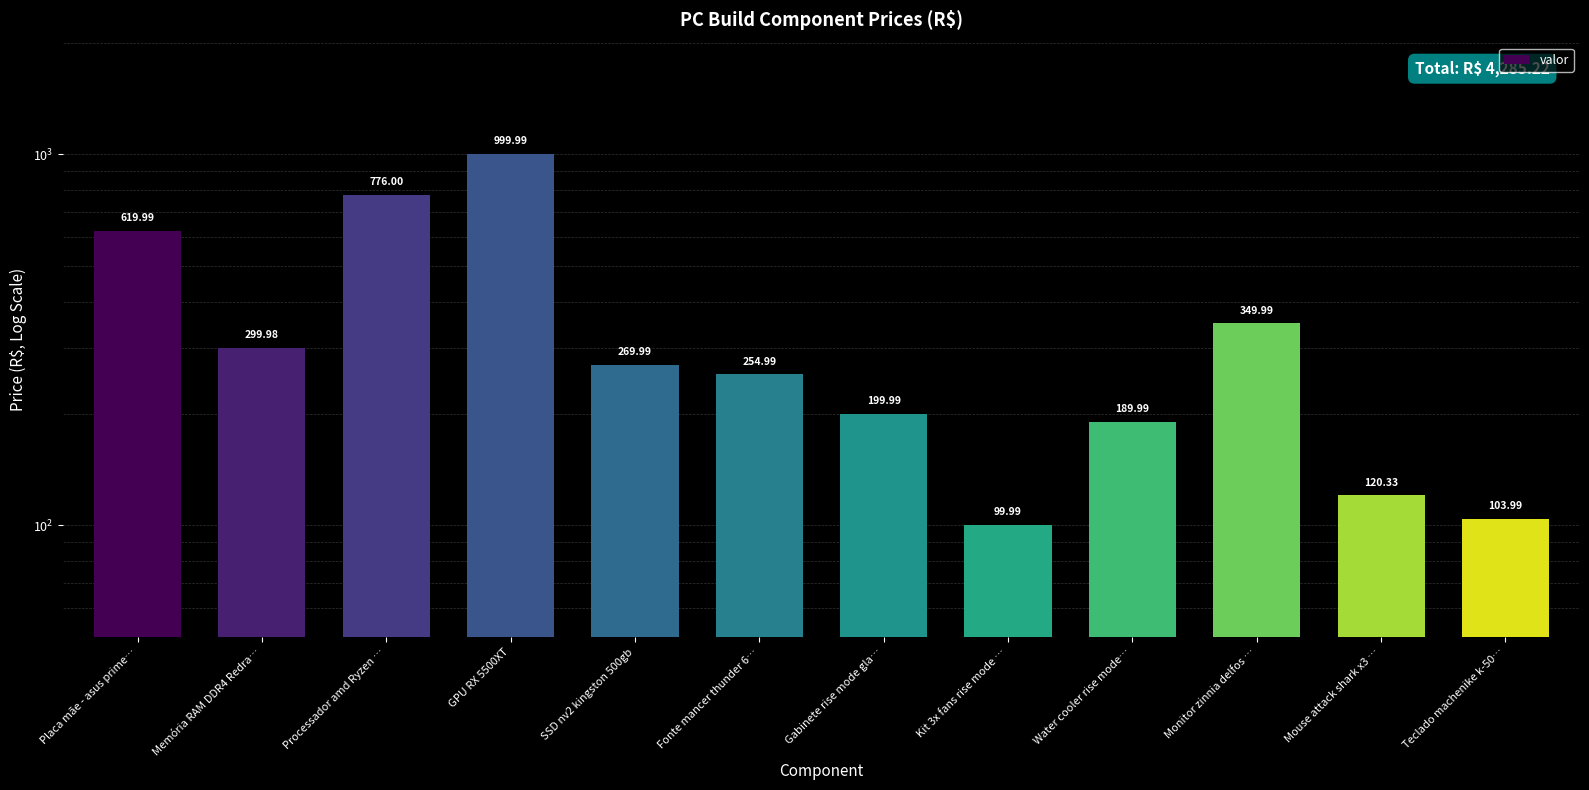

Which category has the highest value across all series?

GPU RX 5500XT